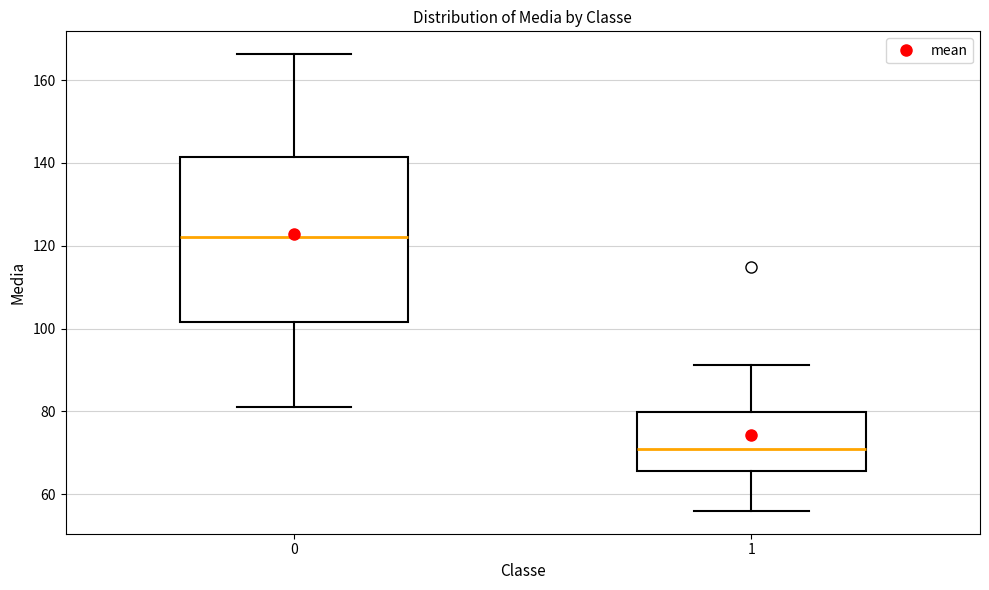

Reading left to right, read every box against the y-axis: the position of its median line, the range the box covers, and the ends of its whiskers. The values are not printed on the chart, so give them approximately, as read against the axis.

0: median 122, box 102 to 142, whiskers 82 to 166
1: median 72, box 66 to 80, whiskers 56 to 92